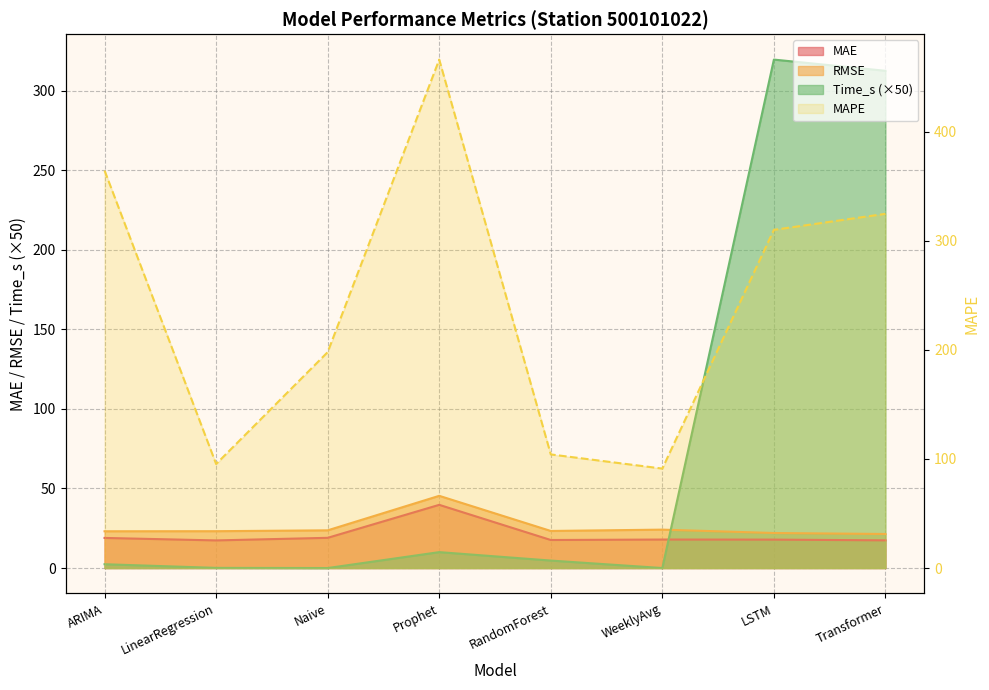

At which label is MAPE closest to 278?

LSTM